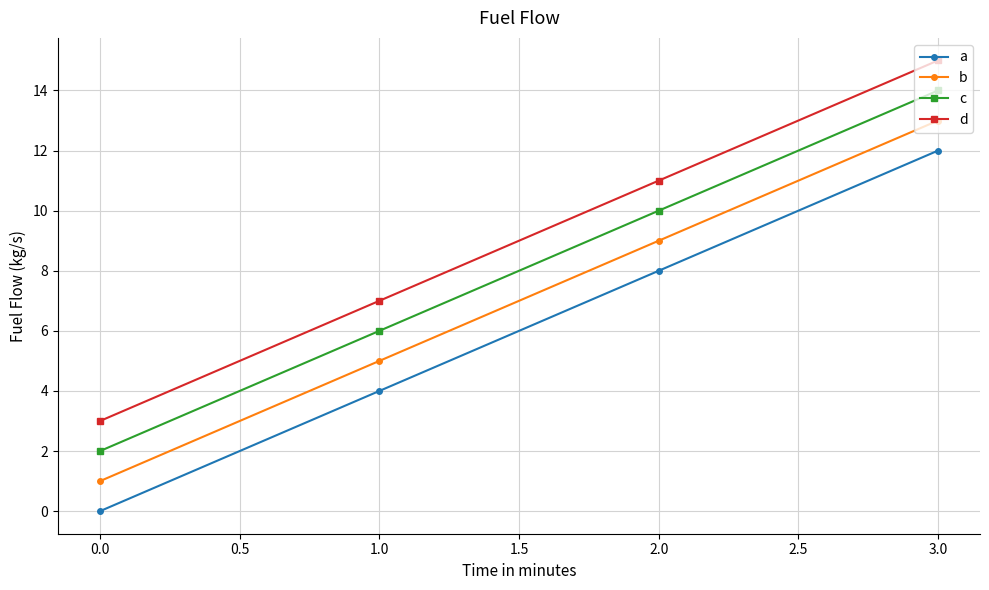

Which category has the highest value across all series?

3.0